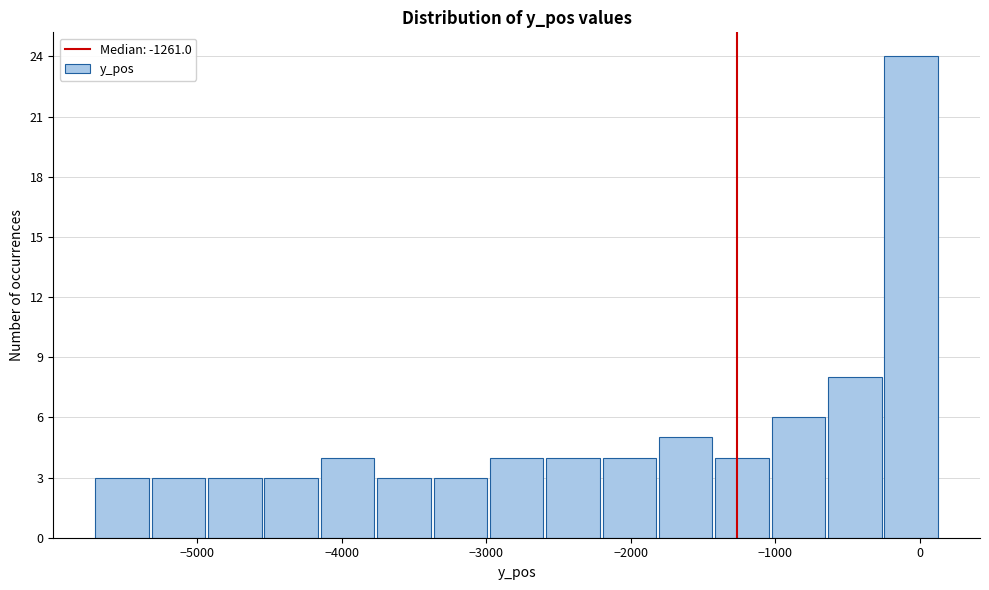

Around what value on the x-axis is the tallest bar? Give the approximate position of its centre, as read against the axis.

-100